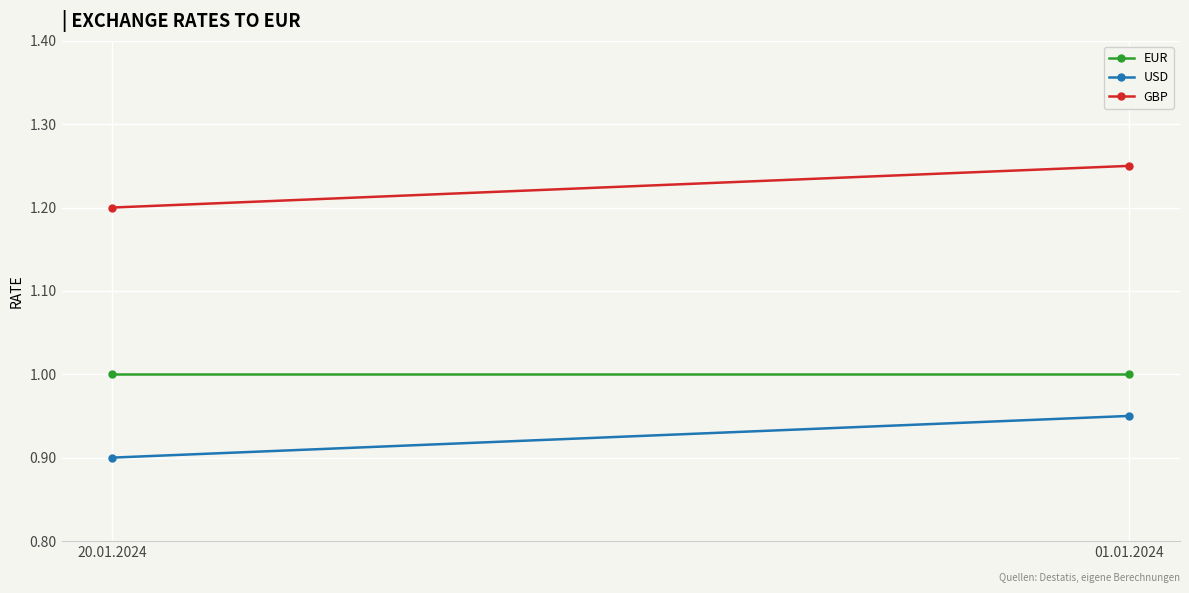

What is the label of the 1st point from the left?

20.01.2024